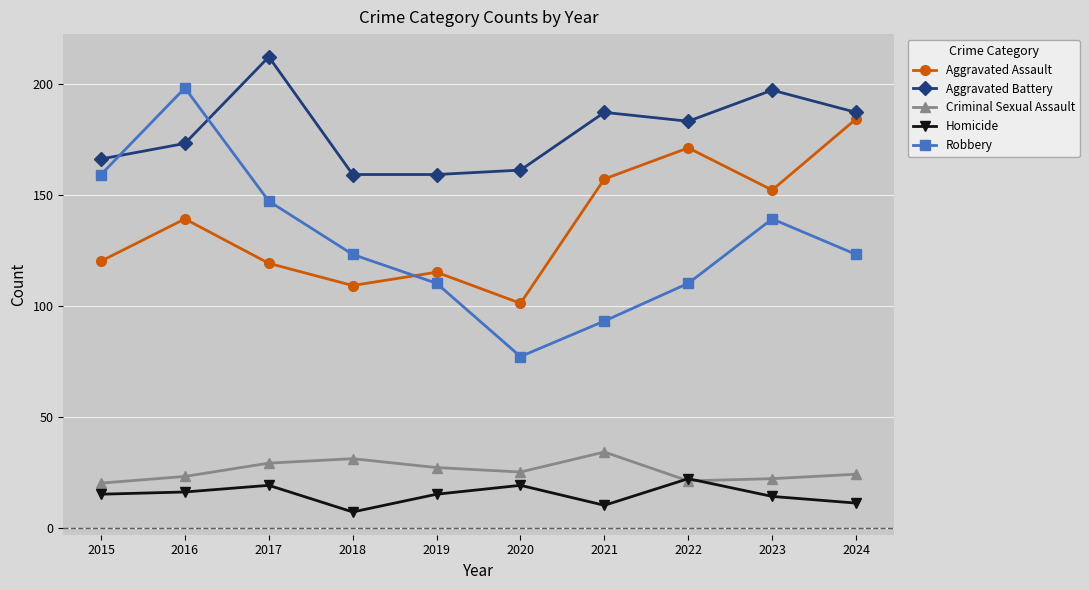

How many distinct data groups are displayed?

5